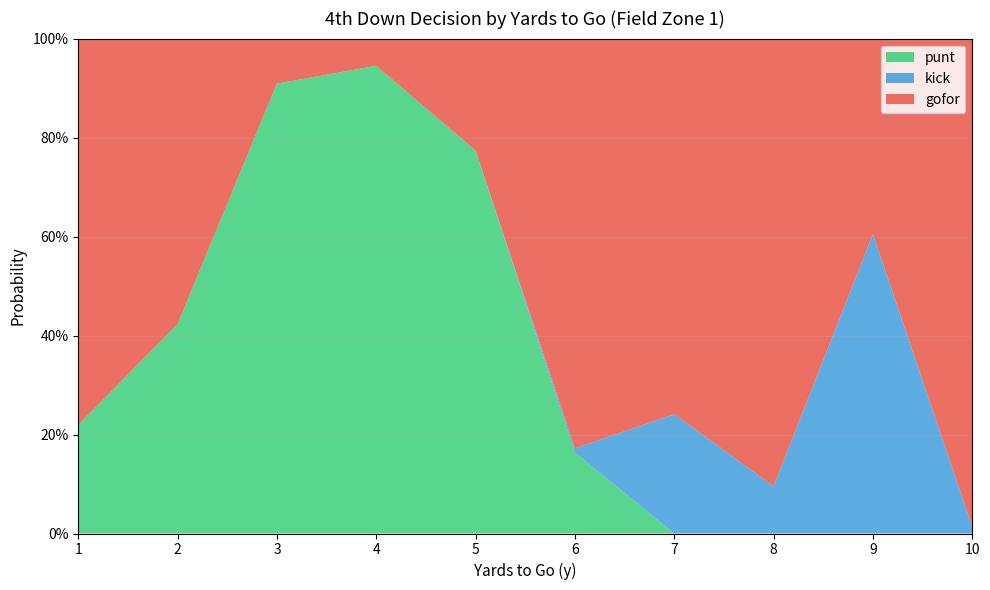

Reading left to right, extract all data points from this chart.

gofor: 1=0.8	2=0.6	3=0.1	4=0.1	5=0.2	6=0.8	7=0.8	8=0.9	9=0.4	10=1.0
kick: 1=0.0	2=0.0	3=0.0	4=0.0	5=0.0	6=0.0	7=0.2	8=0.1	9=0.6	10=0.0
punt: 1=0.2	2=0.4	3=0.9	4=0.9	5=0.8	6=0.2	7=0.0	8=0.0	9=0.0	10=0.0